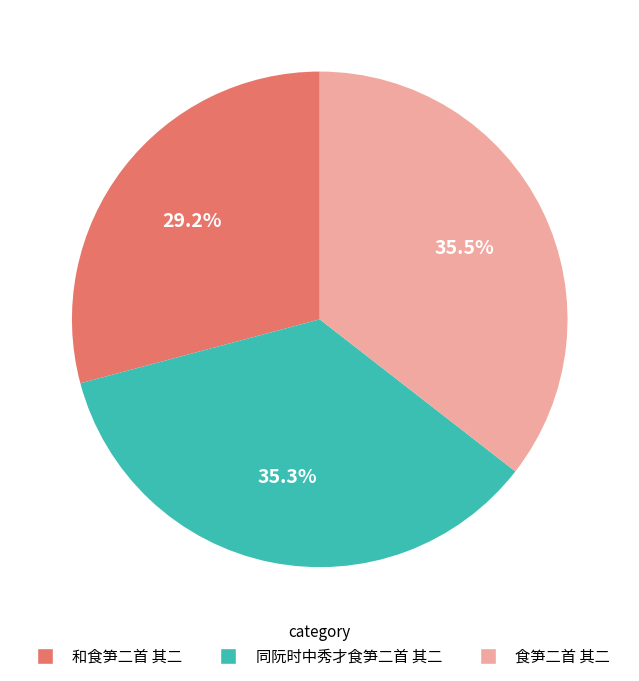

Which slice is the smallest?

和食笋二首 其二